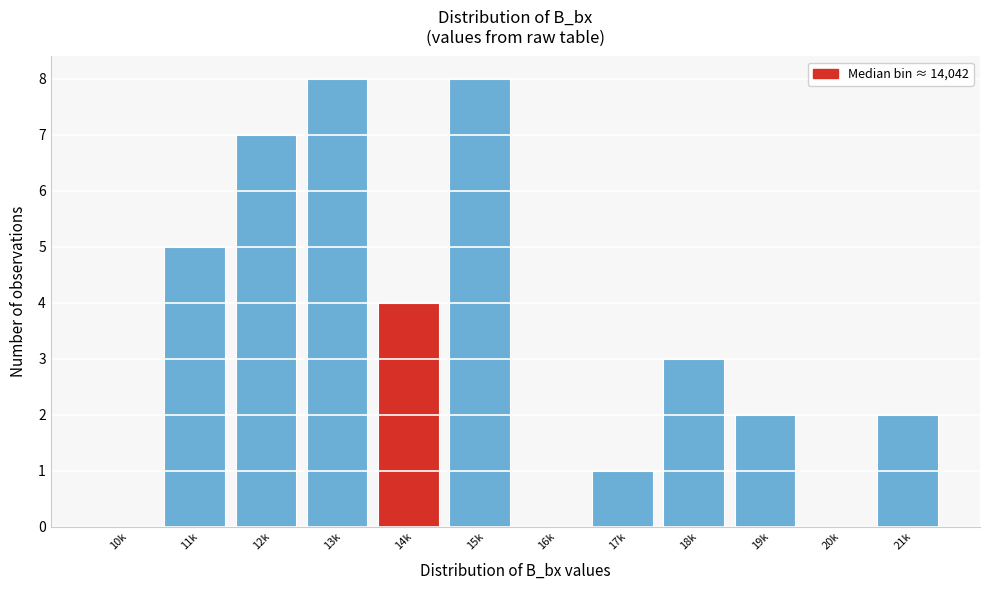

Reading right to left, list all the values displayed in this chart.

21k=2	20k=0	19k=2	18k=3	17k=1	16k=0	15k=8	14k=4	13k=8	12k=7	11k=5	10k=0